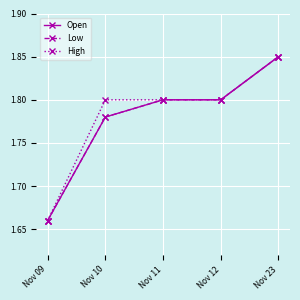

Count the Low values in the range 1 to 2.

5